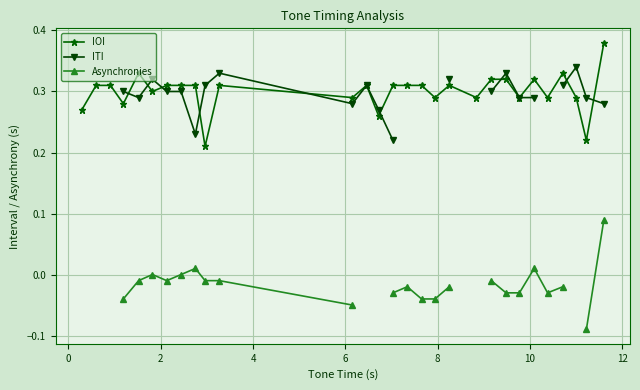

True or false: IOI has more than 2 points higher than both neighbors.

True